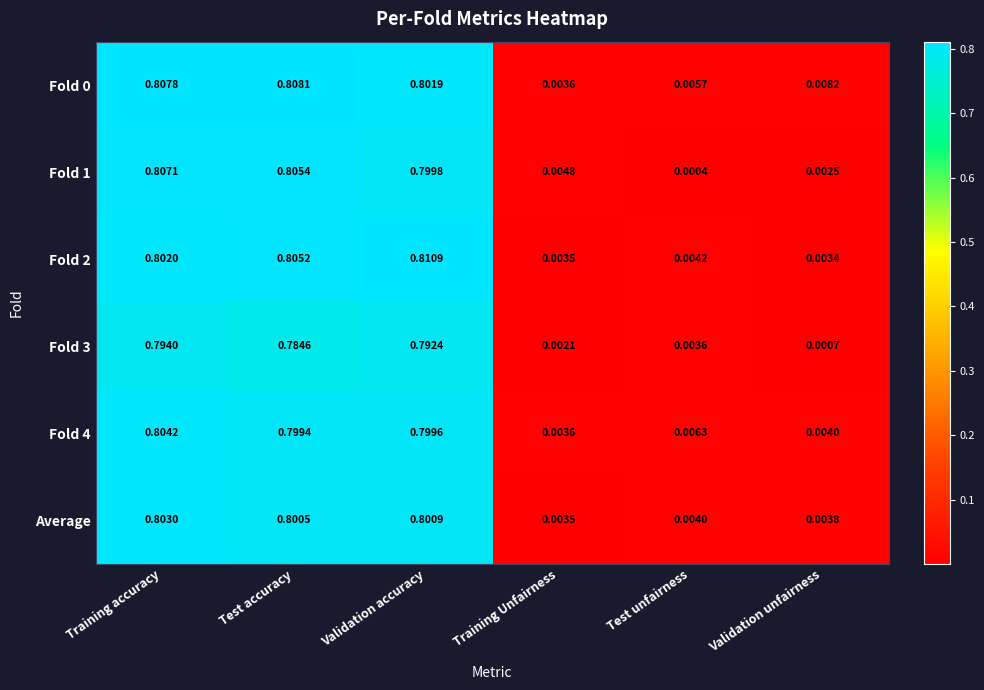

At which category does the chart reach its minimum across all series?

Test unfairness